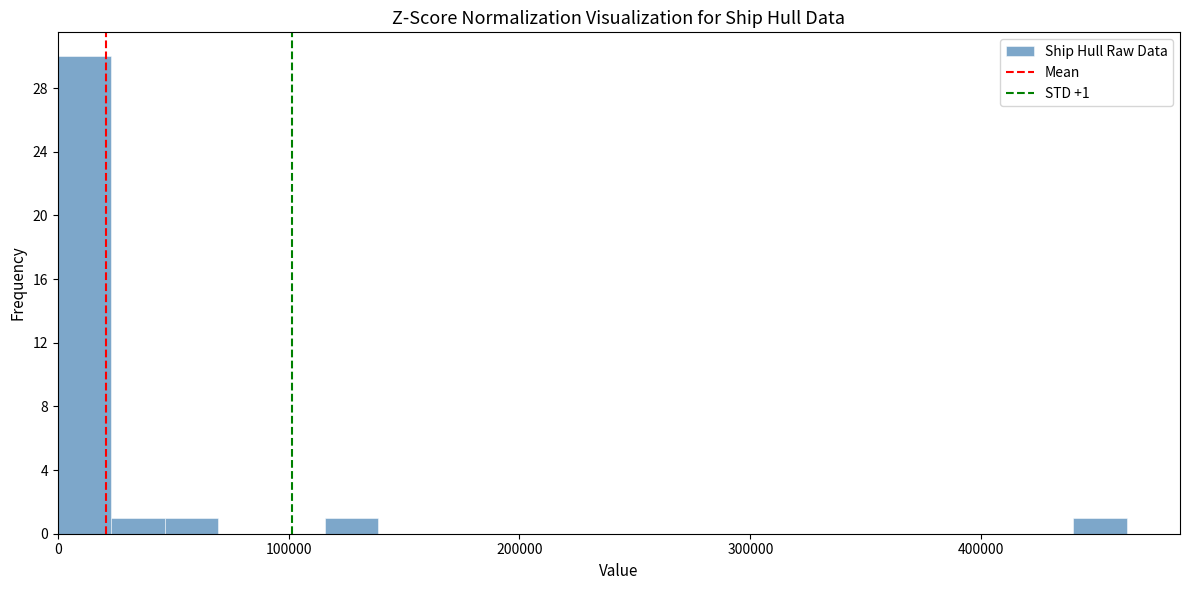

Read against the x-axis, roughly where is the centre of the tallest bar?

10000